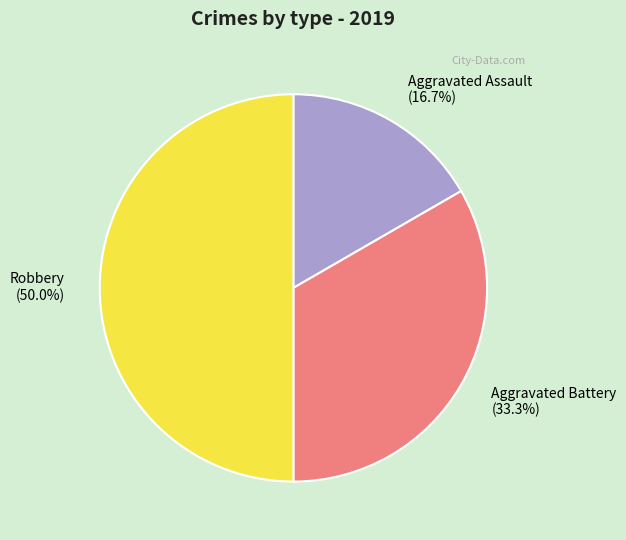

Is it true that Aggravated Battery is 33% of the pie?

True